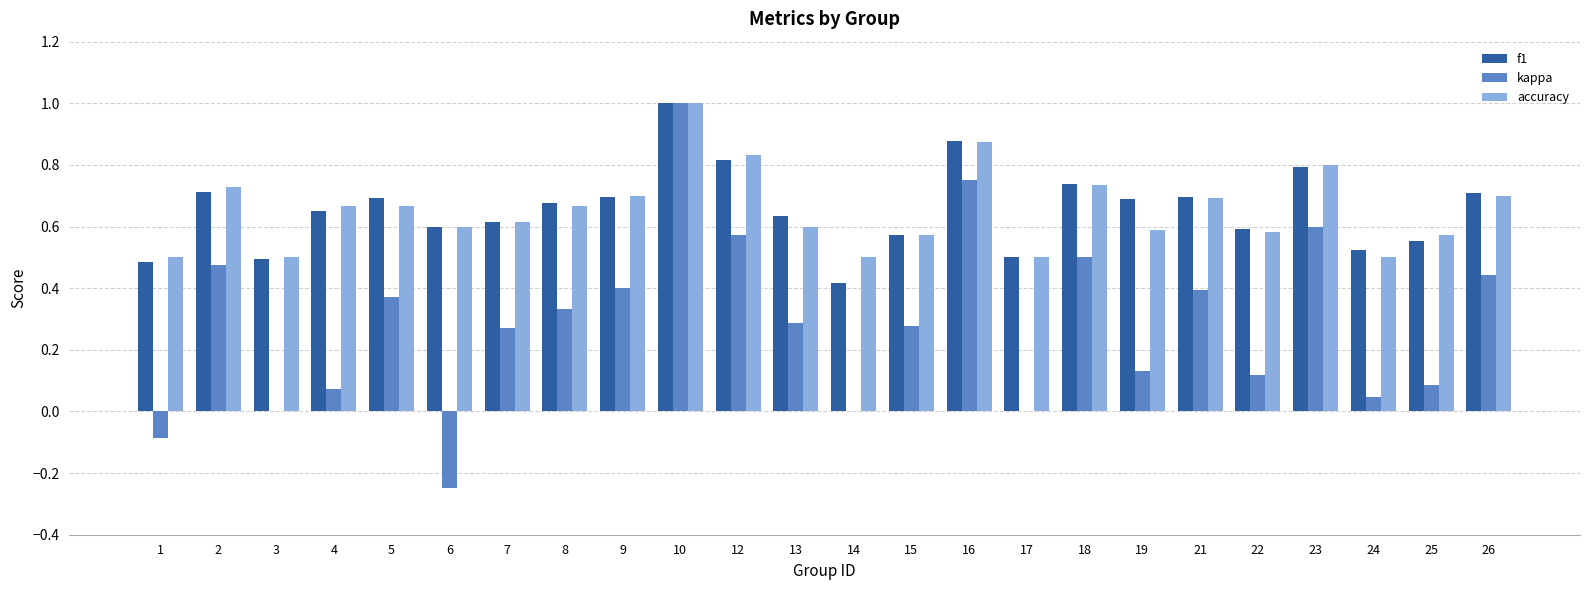

How many accuracy values are between 0 and 1?

24